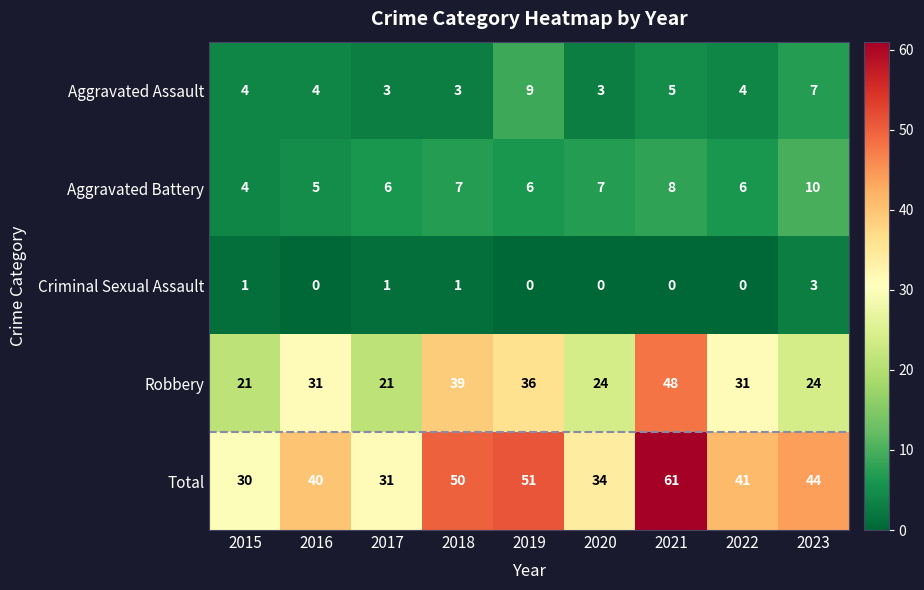

What is the maximum value shown in the chart?

61